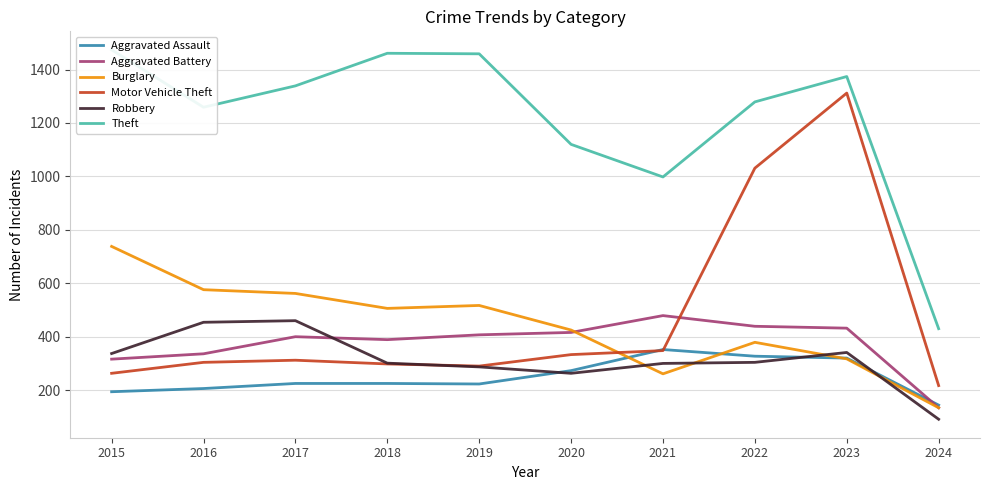

Reading right to left, list all the values displayed in this chart.

Aggravated Assault: 2024=144	2023=320	2022=327	2021=352	2020=273	2019=223	2018=225	2017=225	2016=206	2015=194
Aggravated Battery: 2024=134	2023=432	2022=439	2021=479	2020=416	2019=407	2018=389	2017=400	2016=336	2015=316
Burglary: 2024=134	2023=317	2022=379	2021=261	2020=425	2019=517	2018=506	2017=562	2016=576	2015=738
Motor Vehicle Theft: 2024=217	2023=1312	2022=1031	2021=348	2020=333	2019=290	2018=298	2017=312	2016=304	2015=263
Robbery: 2024=91	2023=341	2022=304	2021=300	2020=263	2019=287	2018=301	2017=460	2016=454	2015=337
Theft: 2024=430	2023=1374	2022=1279	2021=998	2020=1120	2019=1459	2018=1461	2017=1339	2016=1259	2015=1474